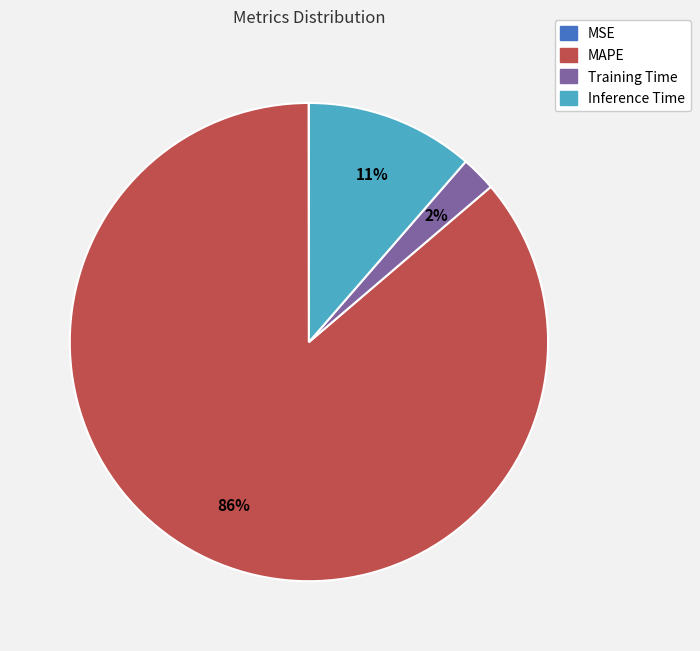

What is the majority slice?

MAPE